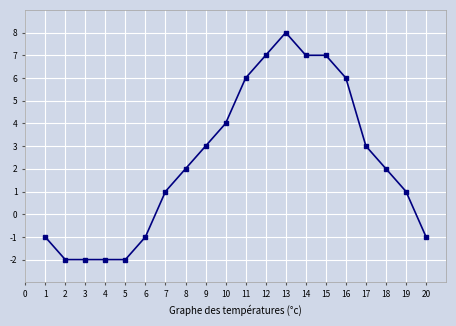

Reading left to right, list all the values displayed in this chart.

1=-1	2=-2	3=-2	4=-2	5=-2	6=-1	7=1	8=2	9=3	10=4	11=6	12=7	13=8	14=7	15=7	16=6	17=3	18=2	19=1	20=-1